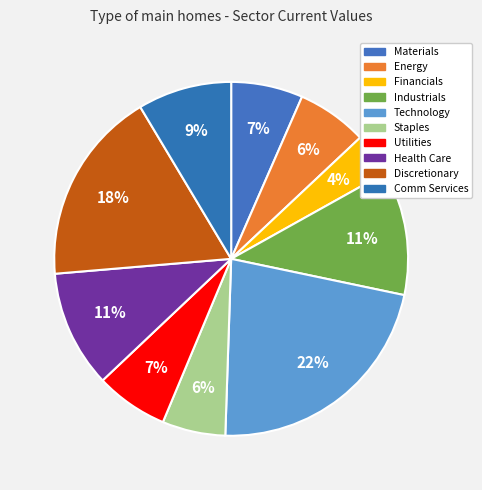

What is the total percentage of Health Care and Technology?

33.0%